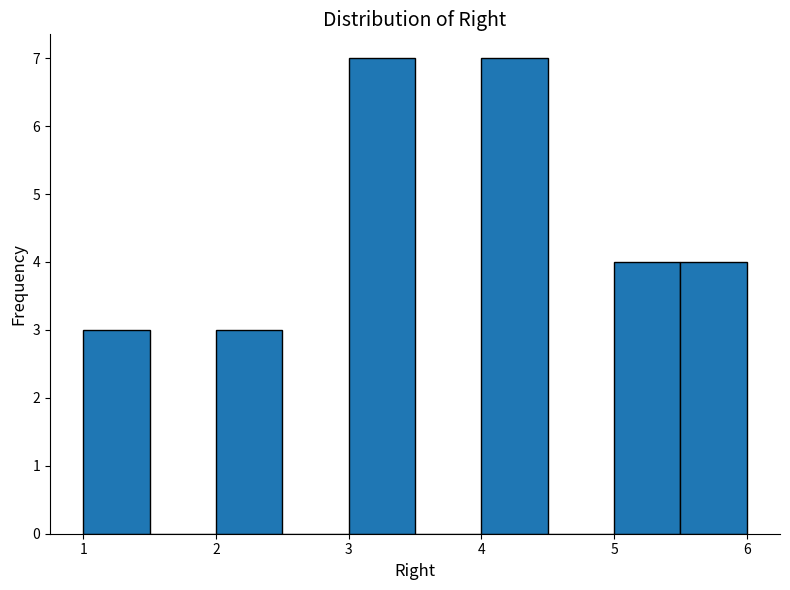

Reading left to right, transcribe this chart: for each bar, give the range it covers on the x-axis and its height. The values are not printed on the chart, so give them approximately, as read against the axis.

1.0 to 1.5: 3
1.5 to 2.0: 0
2.0 to 2.5: 3
2.5 to 3.0: 0
3.0 to 3.5: 7
3.5 to 4.0: 0
4.0 to 4.5: 7
4.5 to 5.0: 0
5.0 to 5.5: 4
5.5 to 6.0: 4